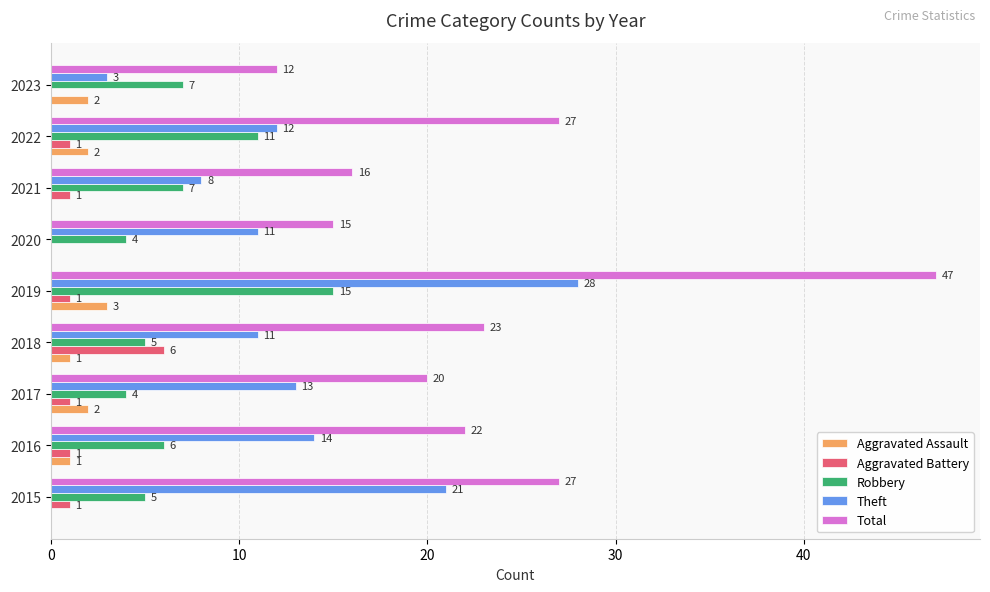

What is the sum of the Theft values at 2023 and 2016?

17